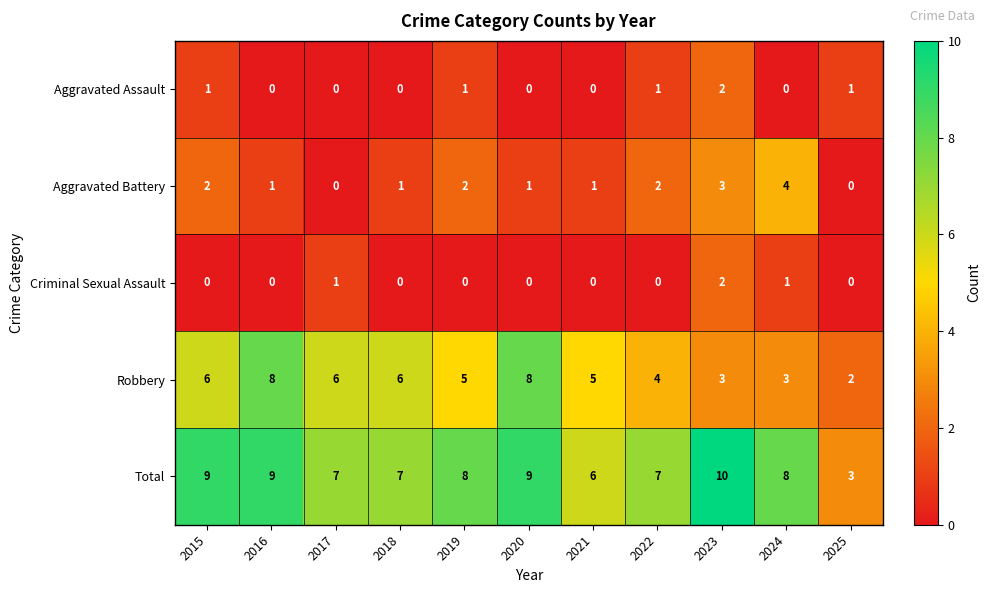

The value of Aggravated Assault at 2023 is 3. True or false?

False